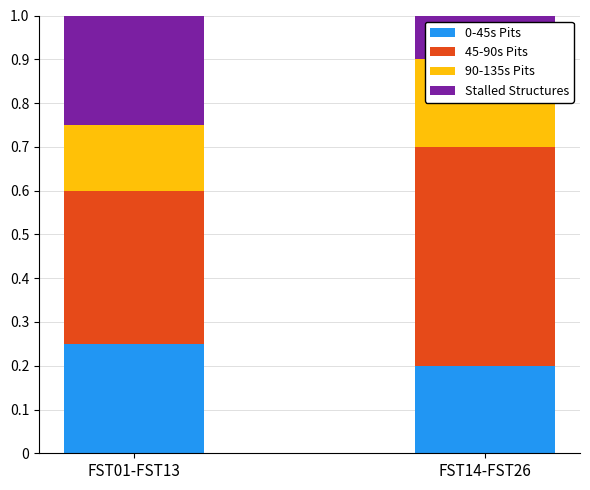

True or false: 0-45s Pits has a value of 0.2 at FST01-FST13.

True